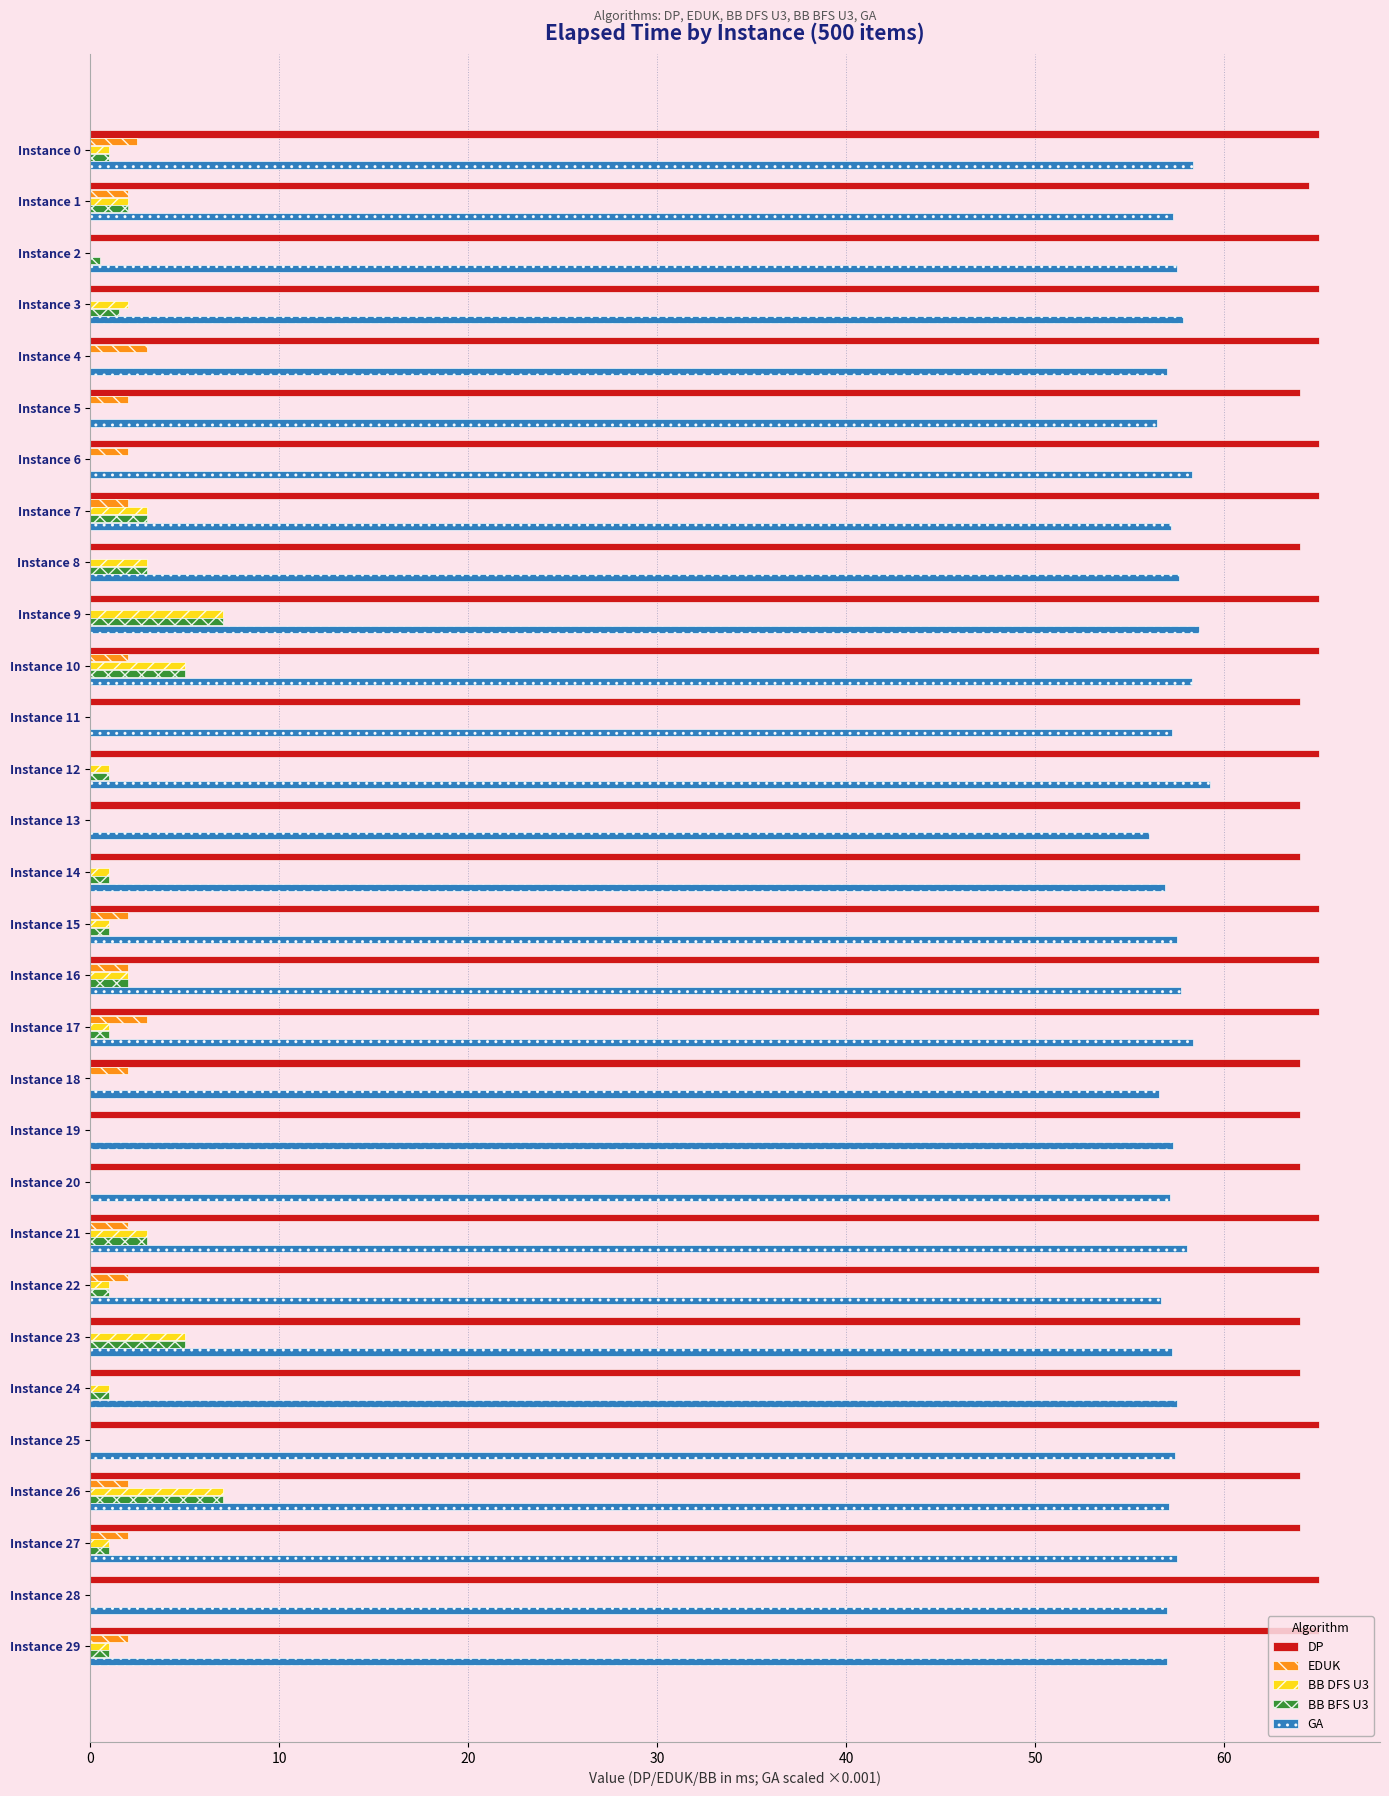

What is the sum of all EDUK values?

34.5